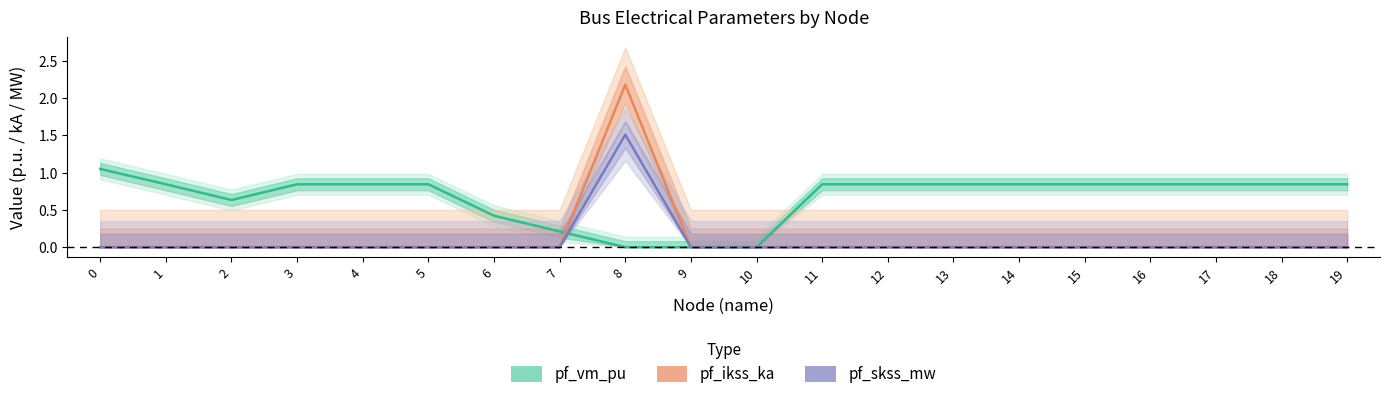

Reading right to left, transcribe all the data shown in this chart.

pf_vm_pu: 0.8	0.8	0.8	0.8	0.8	0.8	0.8	0.8	0.8	0.0	0.0	0.0	0.2	0.4	0.8	0.8	0.8	0.6	0.8	1.0
pf_ikss_ka: 0.0	0.0	0.0	0.0	0.0	0.0	0.0	0.0	0.0	0.0	0.0	2.2	0.0	0.0	0.0	0.0	0.0	0.0	0.0	0.0
pf_skss_mw: 0.0	0.0	0.0	0.0	0.0	0.0	0.0	0.0	0.0	0.0	0.0	1.5	0.0	0.0	0.0	0.0	0.0	0.0	0.0	0.0